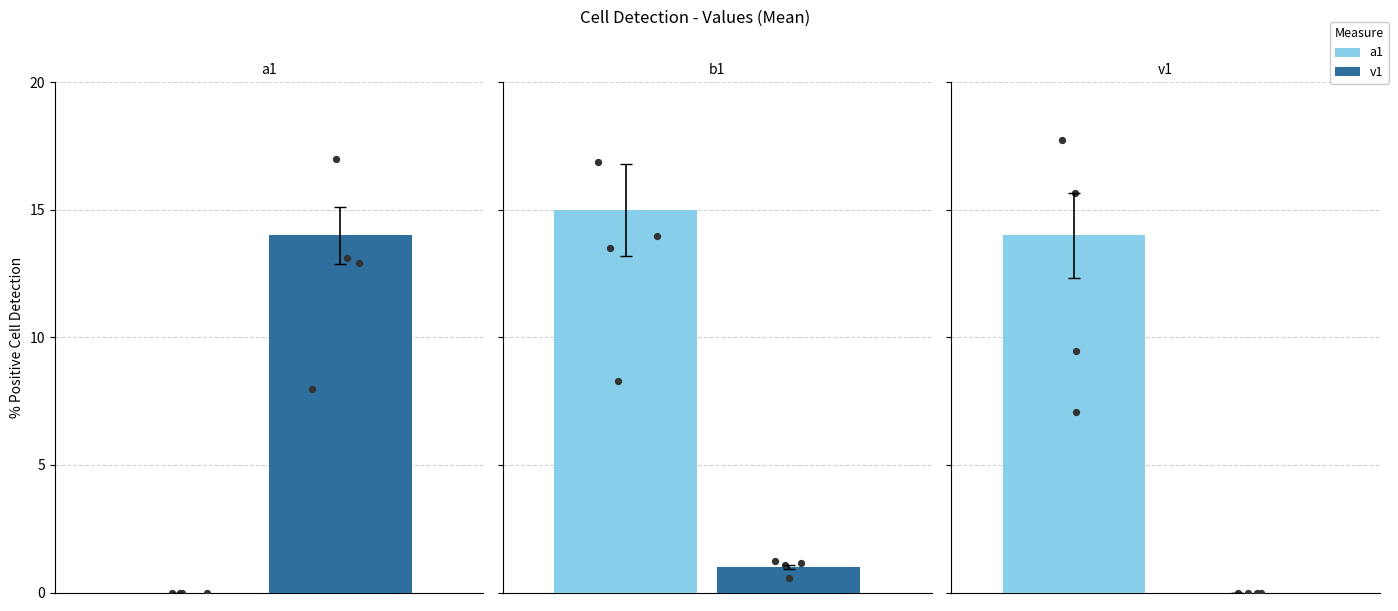

Is the value of b1 at a1 greater than the value of v1 at b1?

Yes